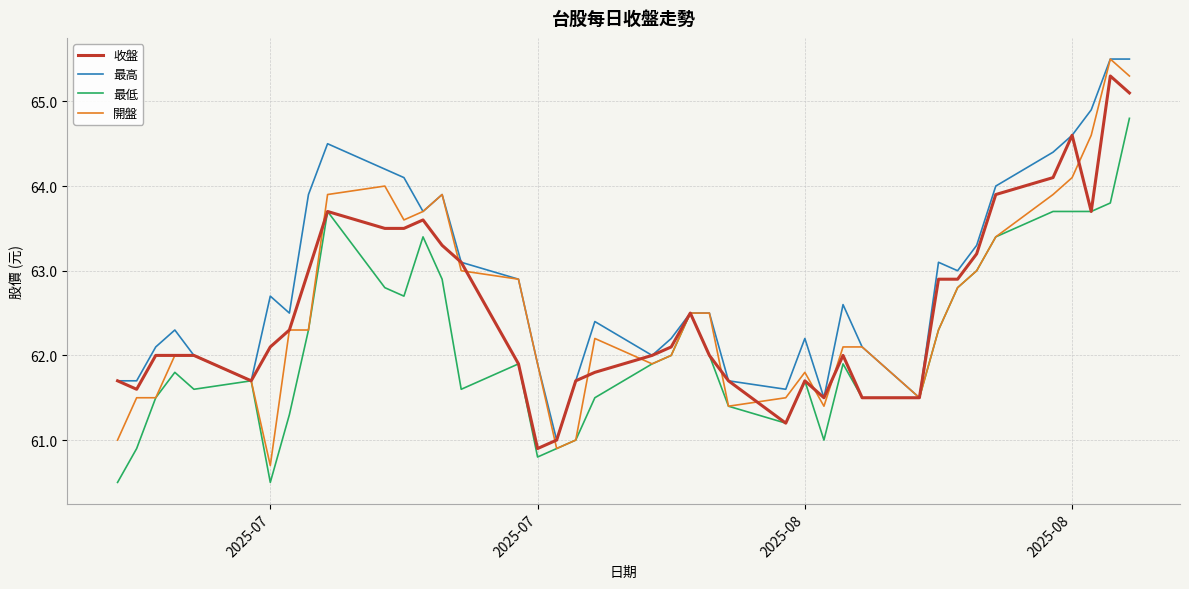

What is the maximum value for 最高?

65.5